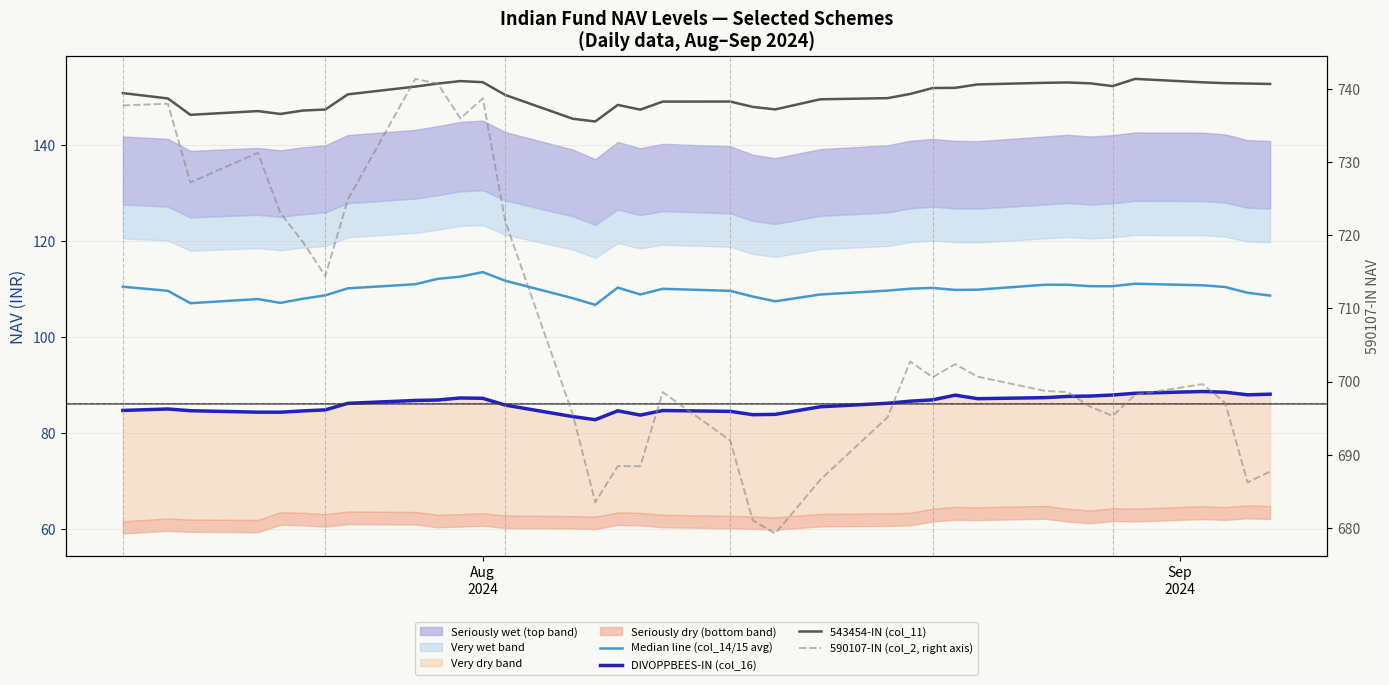

How many interior local valleys does the DIVOPPBEES-IN (col_16) series have?

6